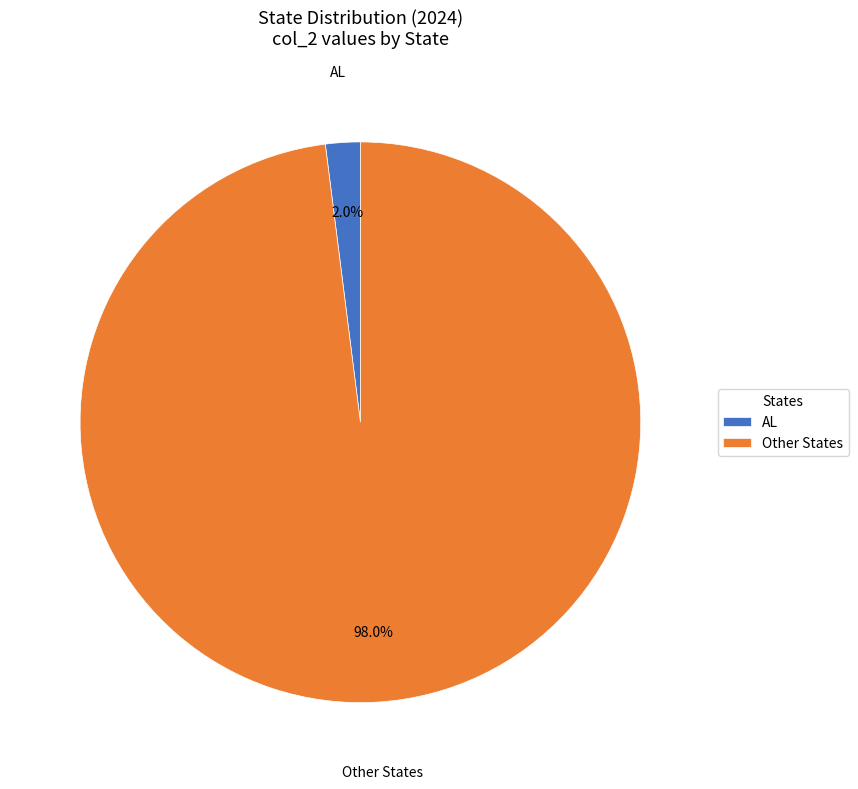

Which has a higher value, Other States or AL?

Other States